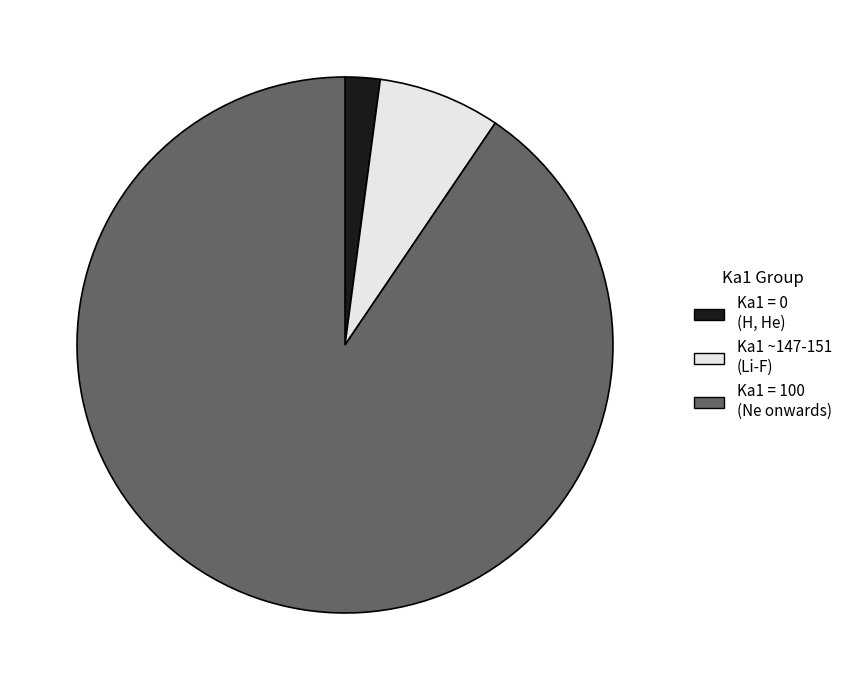

Is the sum of Ka1 ~147-151 (Li-F) and Ka1 = 0 (H, He) greater than half?

No